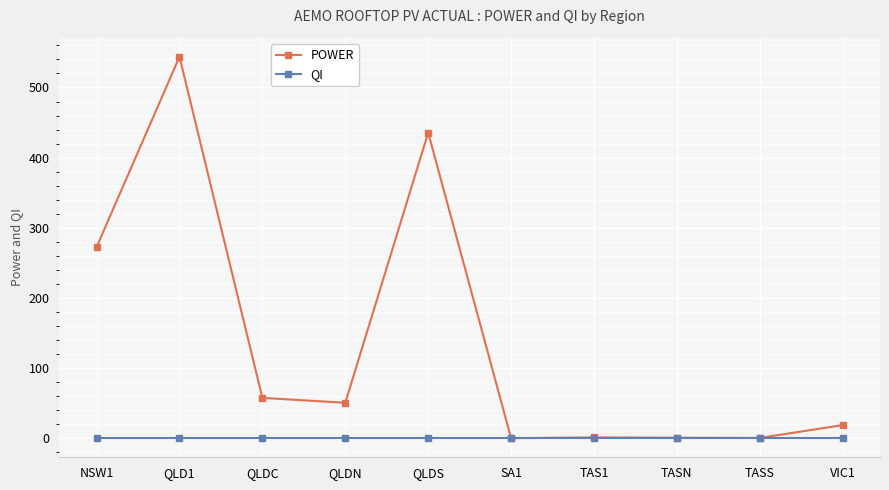

What is the value of the QI point at the 8th from the left?

0.6